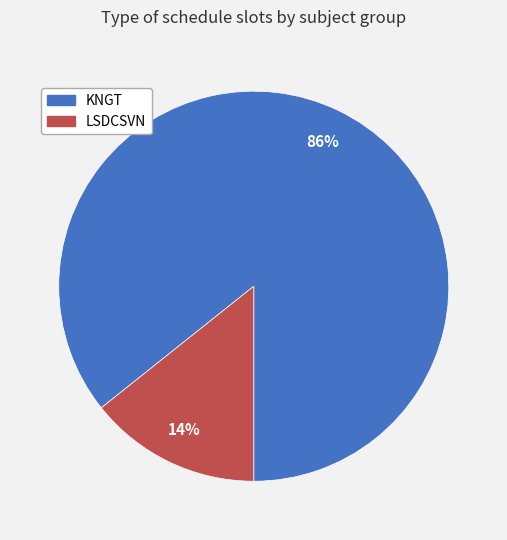

Between KNGT and LSDCSVN, which is larger?

KNGT